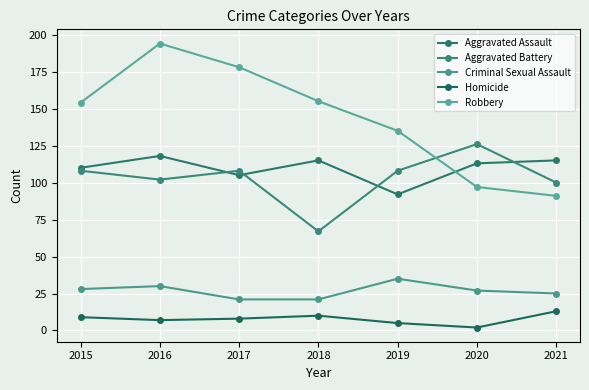

List the series in order of their peak value, highest first.

Robbery, Aggravated Battery, Aggravated Assault, Criminal Sexual Assault, Homicide